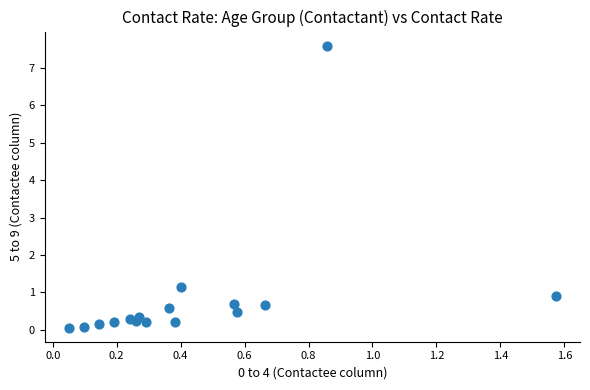

What Y value in the scatter plot is closest to 3?

1.1